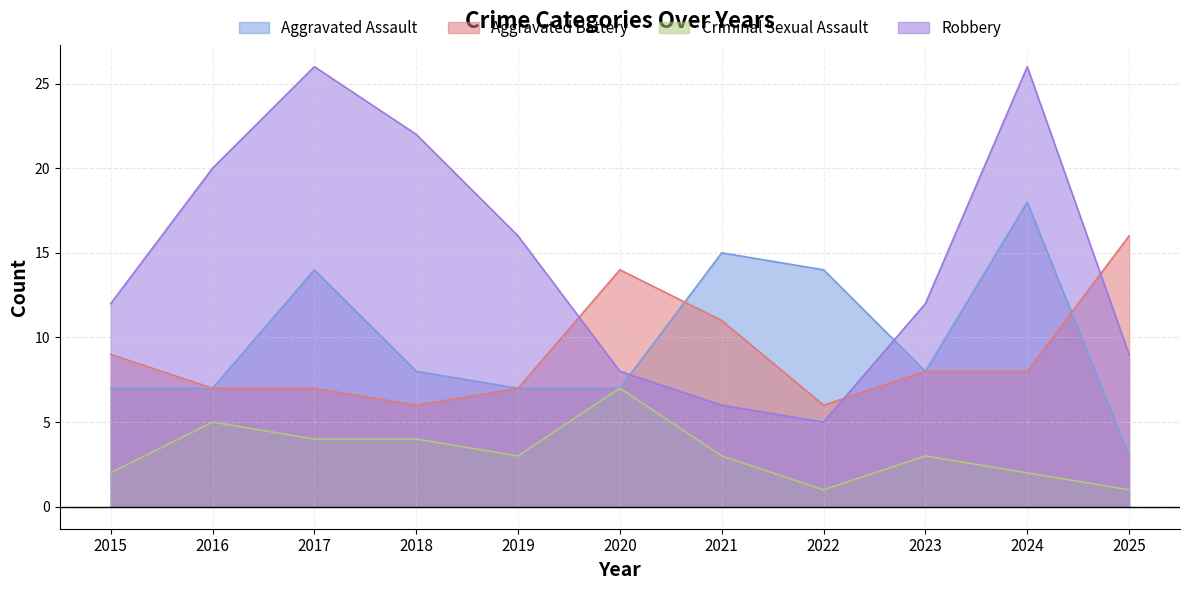

How many Criminal Sexual Assault values are between 2 and 4?

7